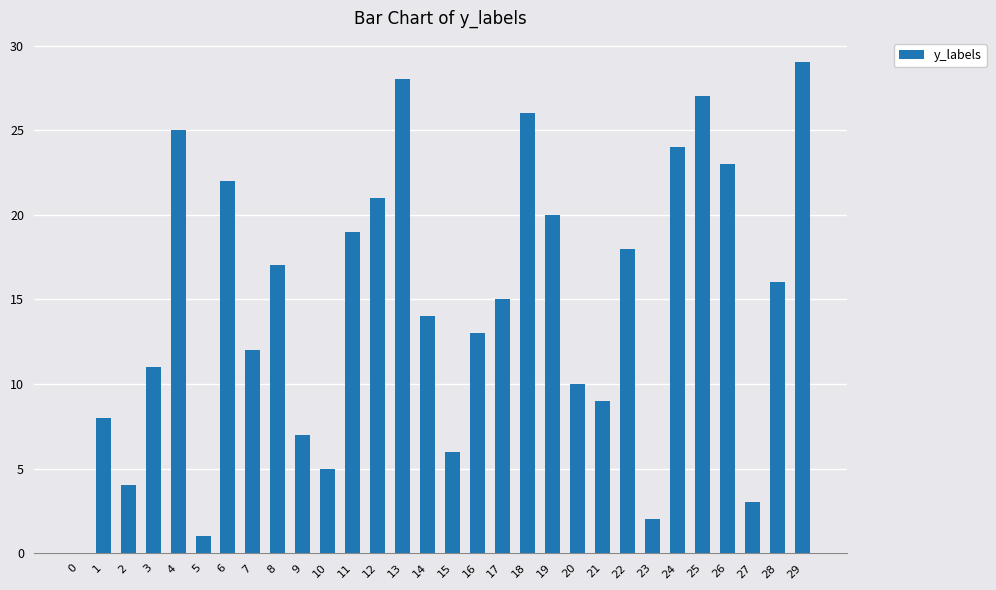

What is the change in value from 25 to 26?

-4